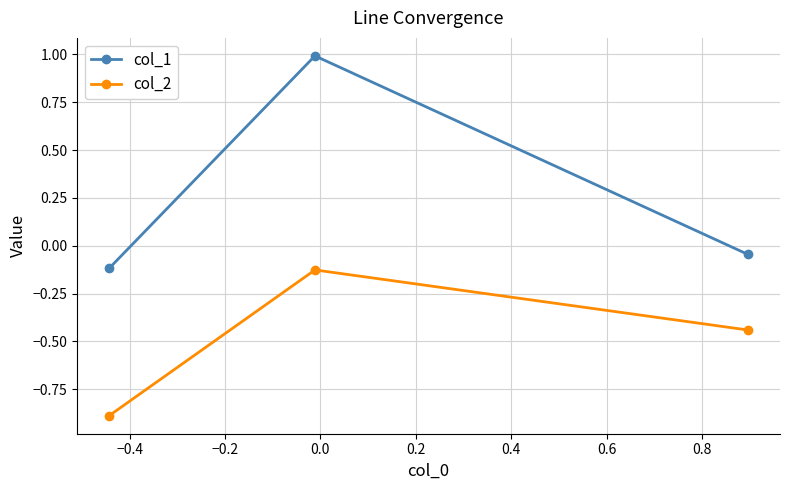

Which series has the largest total across all categories?

col_1